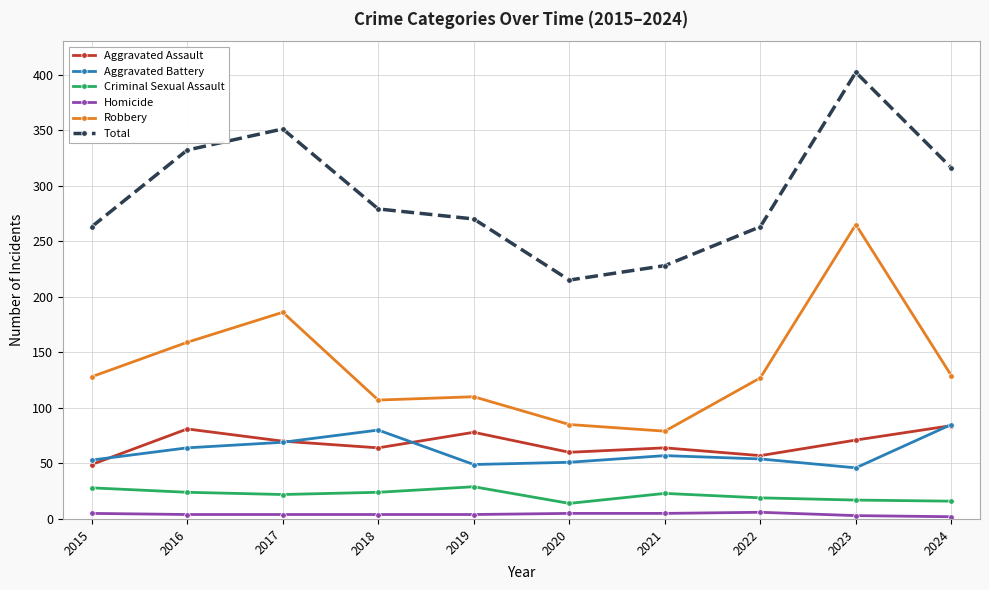

What is the sum of all Robbery values?

1375